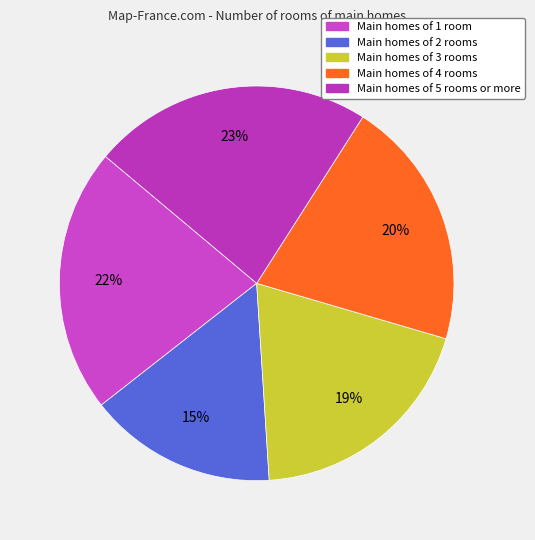

How many segments does this pie chart have?

5